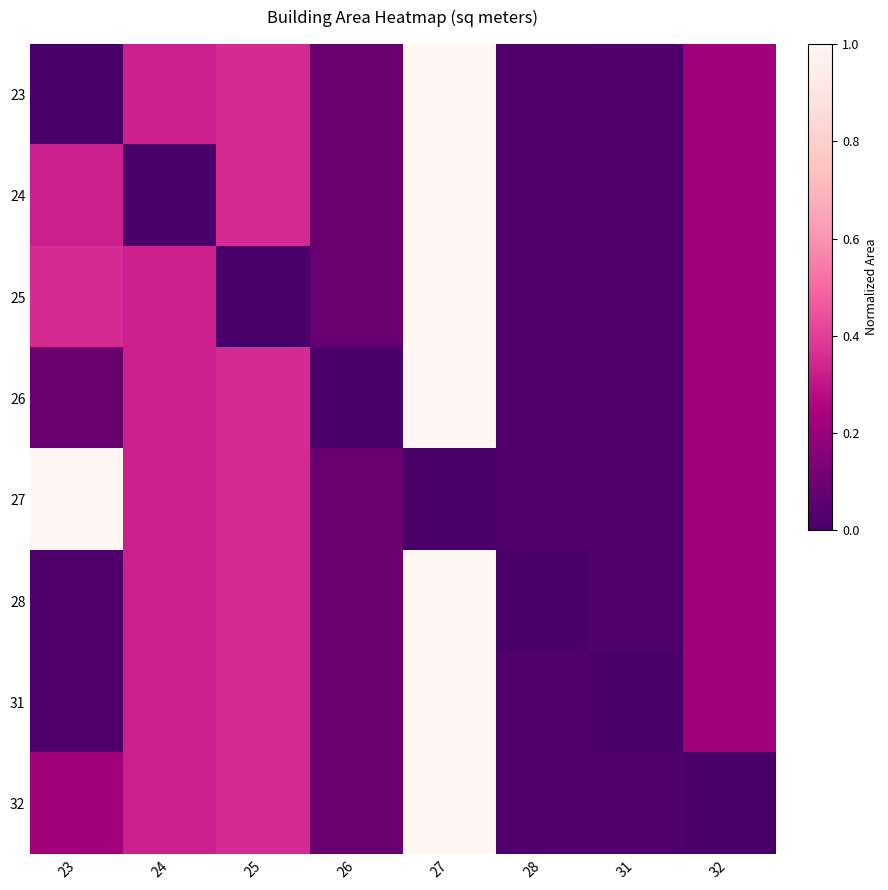

Count the number of categories in the chart.

8